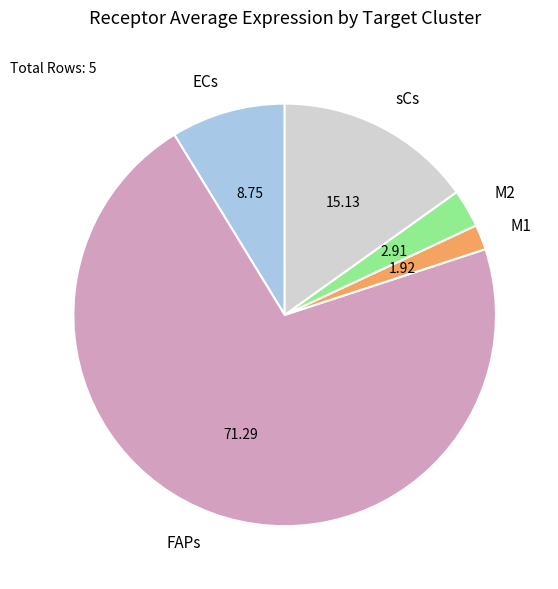

What is the largest slice in the pie chart?

FAPs